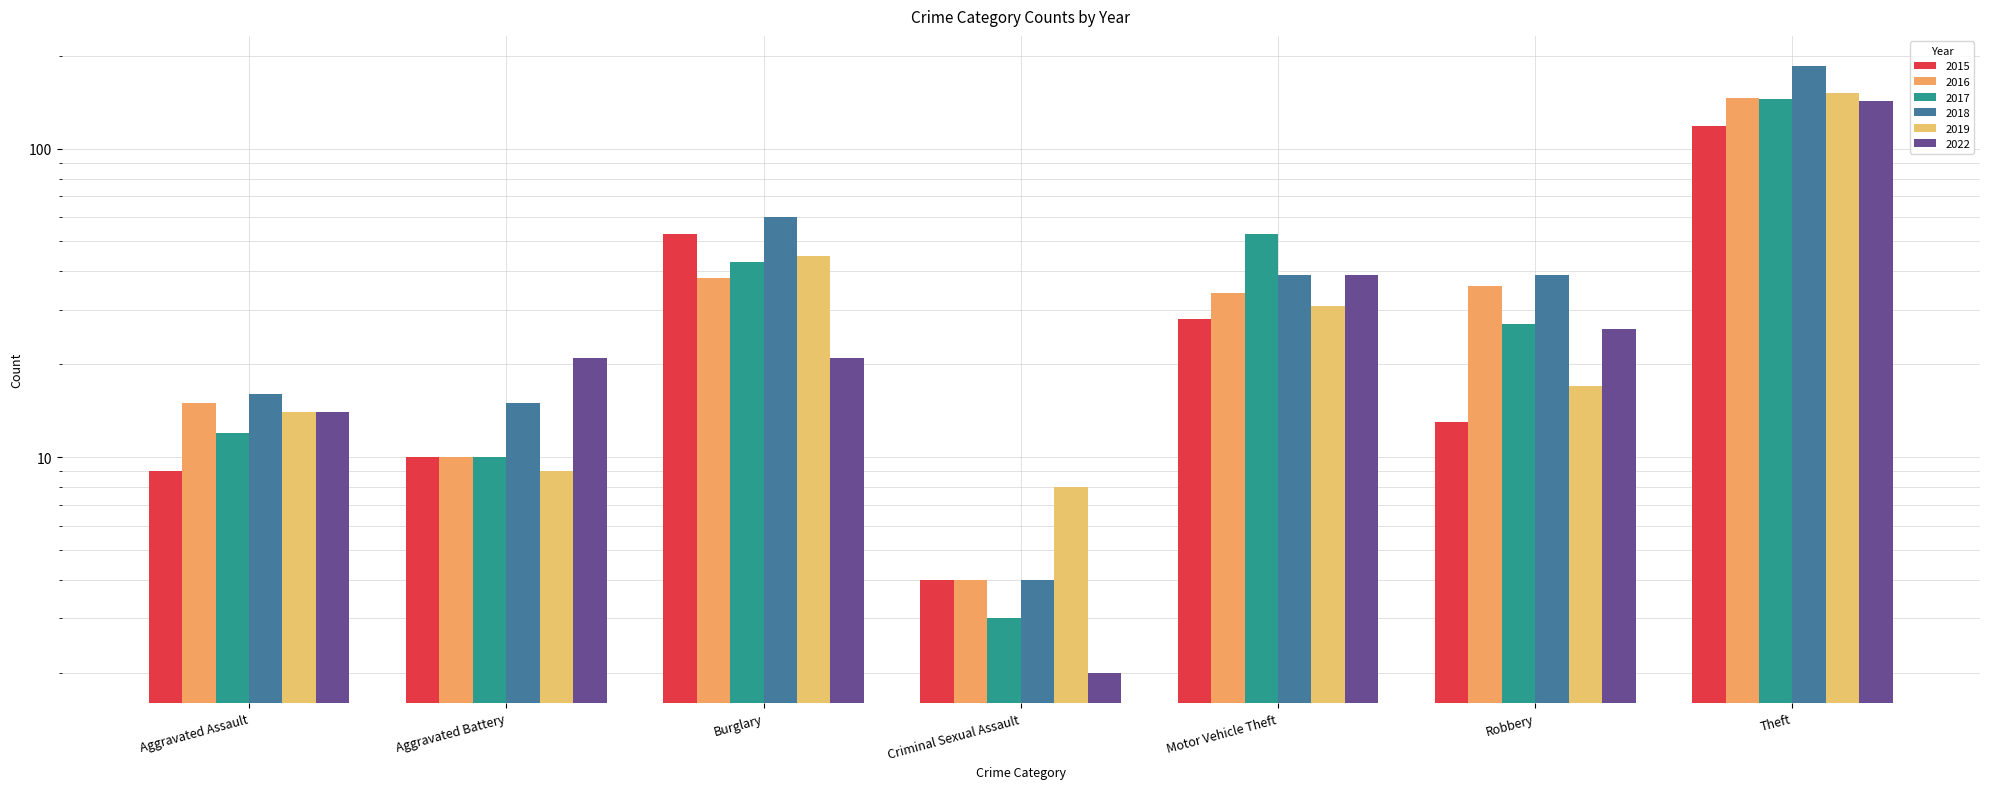

What is the greatest value displayed?

185